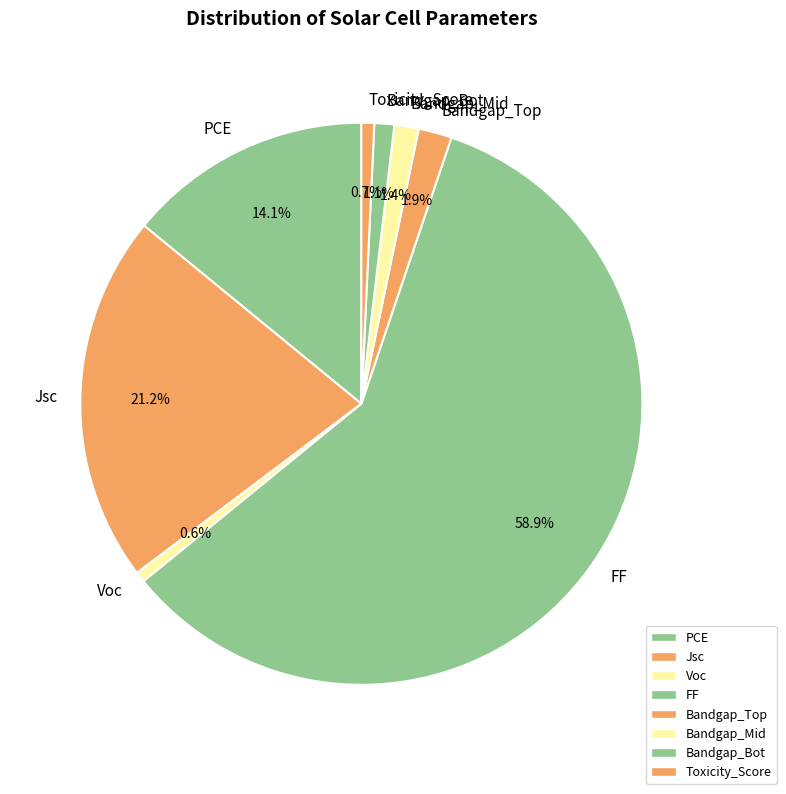

Is there a majority slice in this chart?

Yes